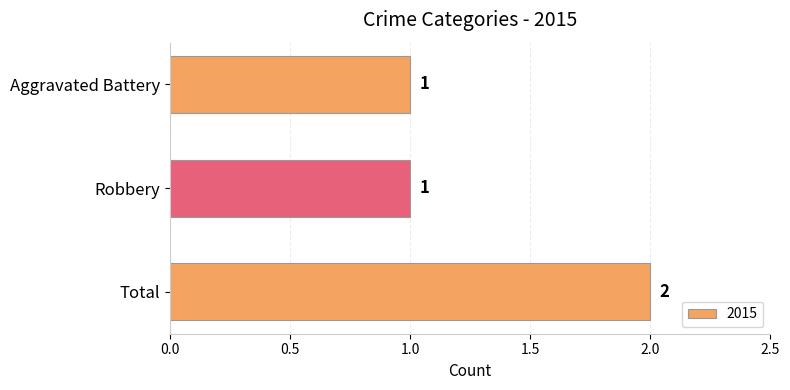

What is the sum of the values at Total and Robbery?

3